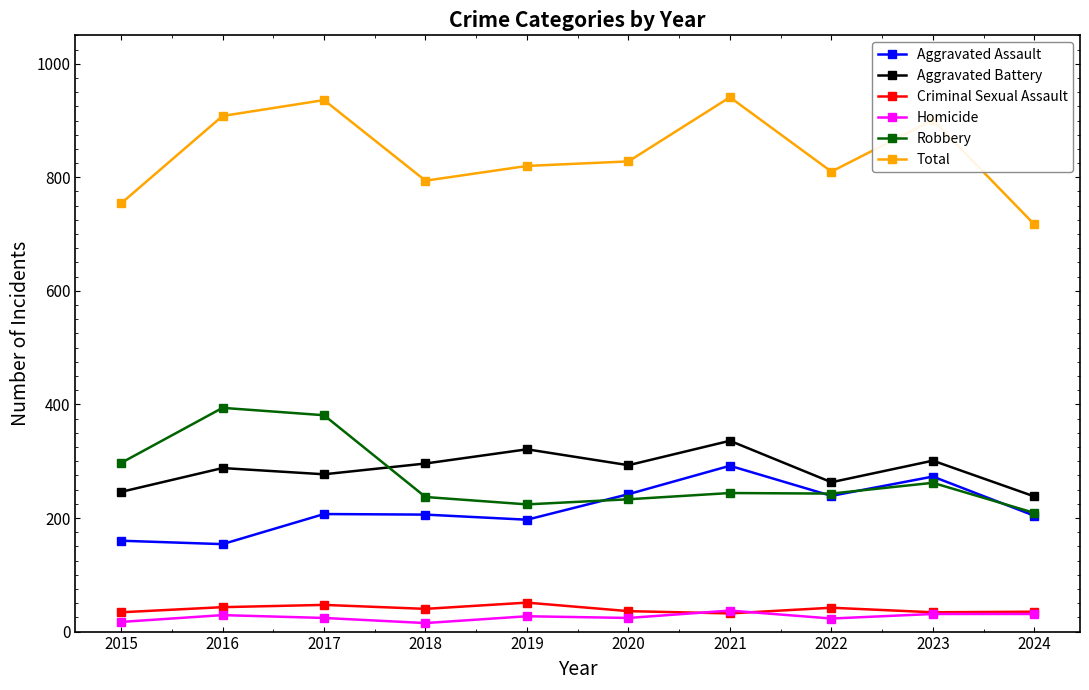

What is the sum of all Aggravated Assault values?

2174